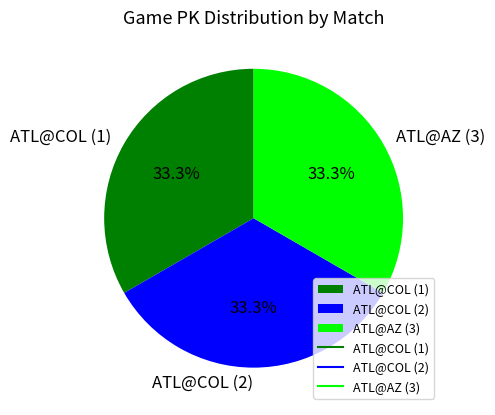

Approximately how many times larger is the value at ATL@COL (1) compared to ATL@COL (2)?

1.0